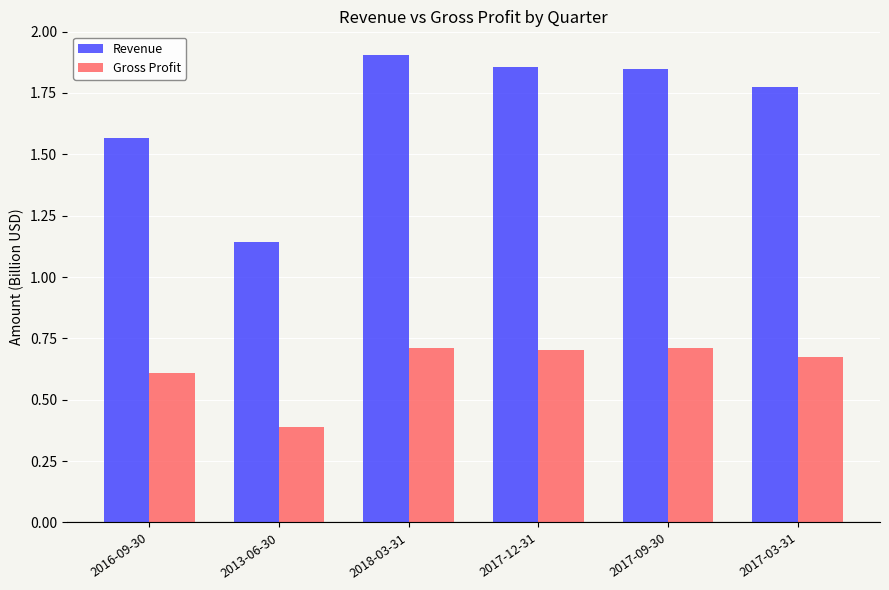

At 2017-12-31, list the series in order from largest to smallest.

Revenue, Gross Profit